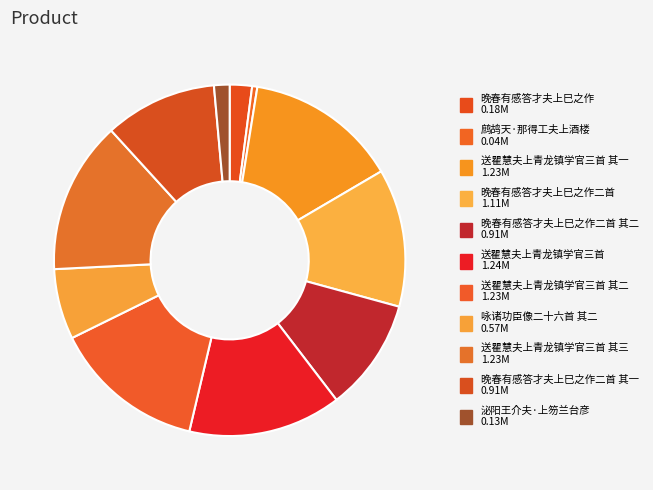

How many slices are in this pie chart?

11